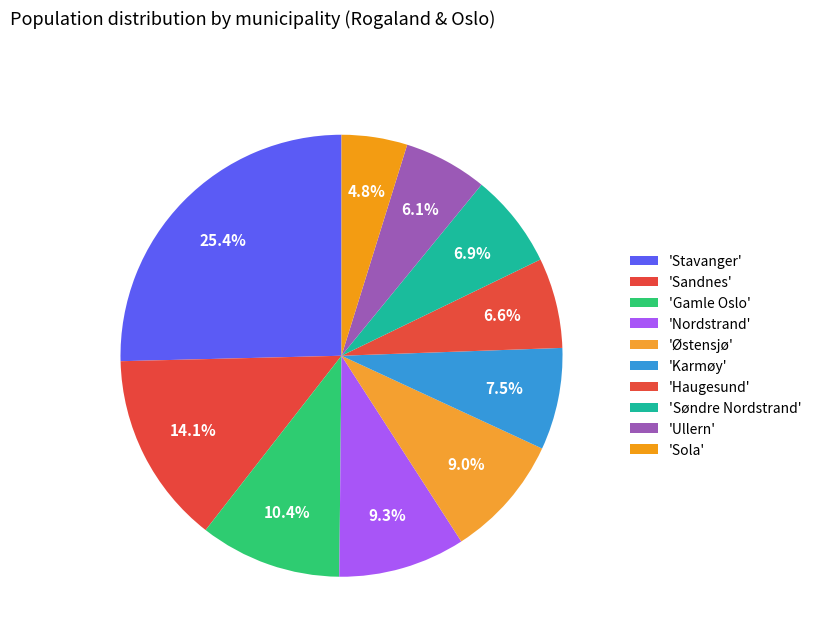

Which slice is the largest?

Stavanger